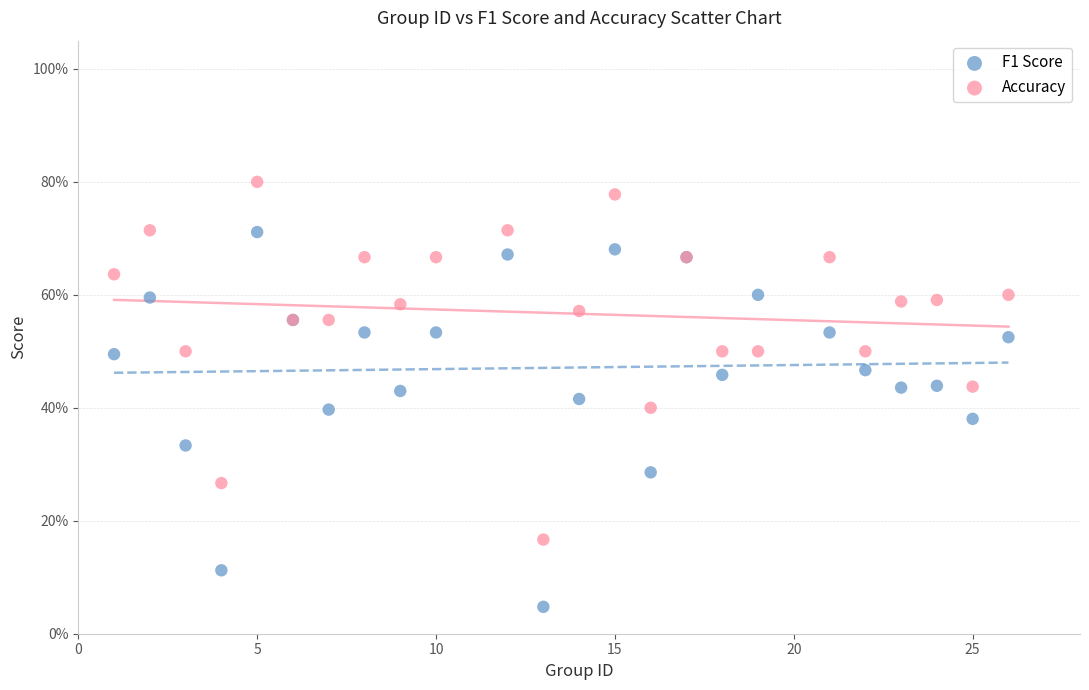

What are all the series names shown in the legend?

F1 Score, Accuracy